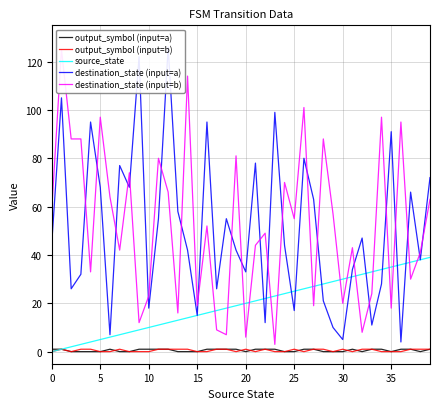

True or false: destination_state (input=b) has a value of 6 at 30.

False